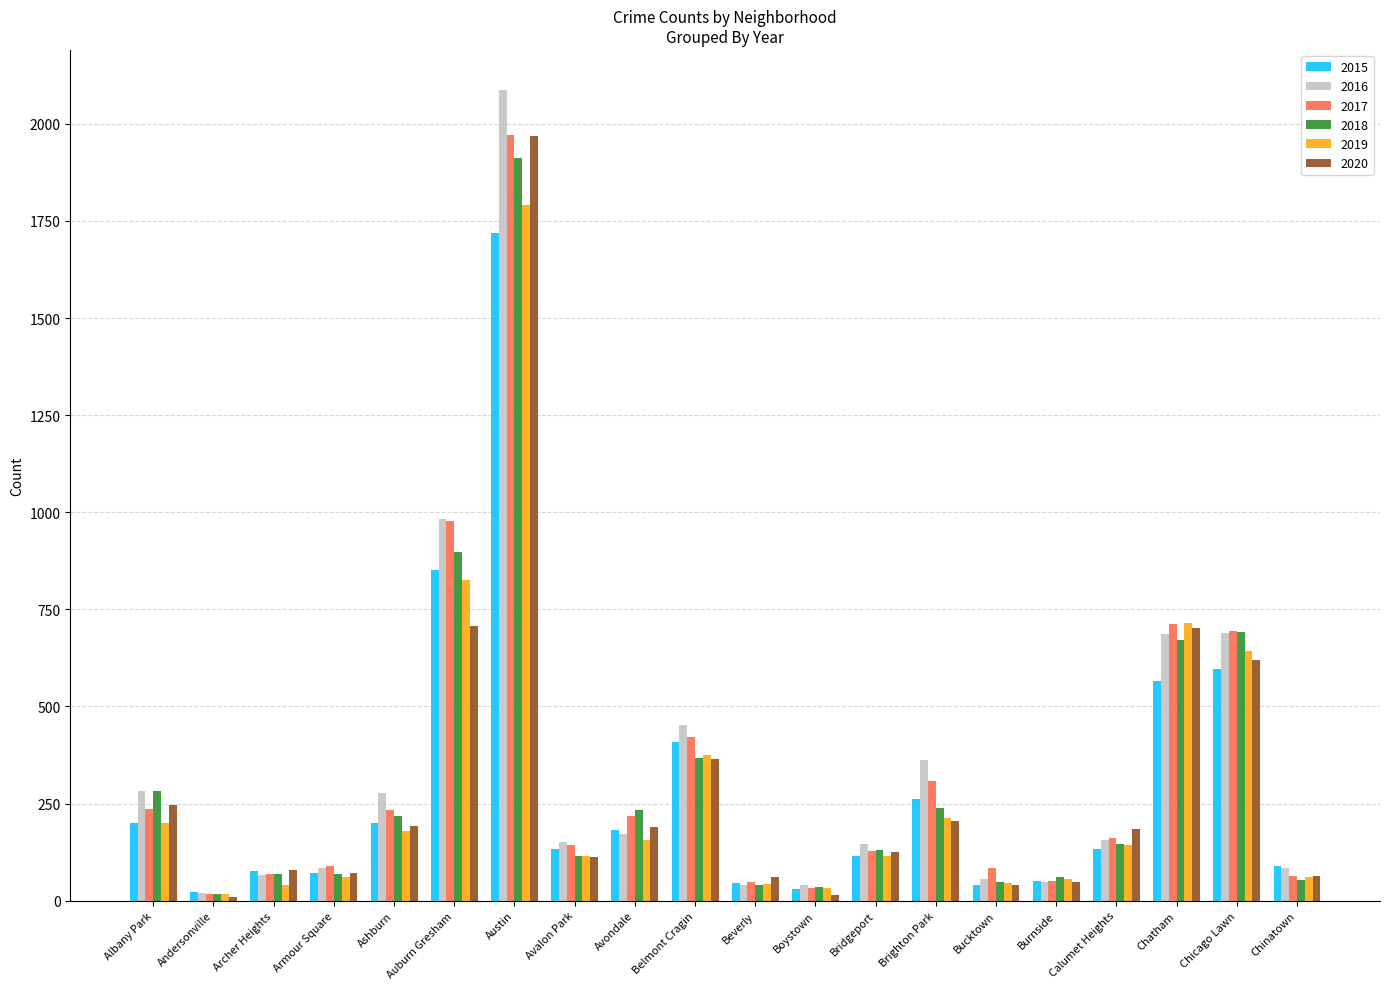

Count the number of data series in this chart.

6